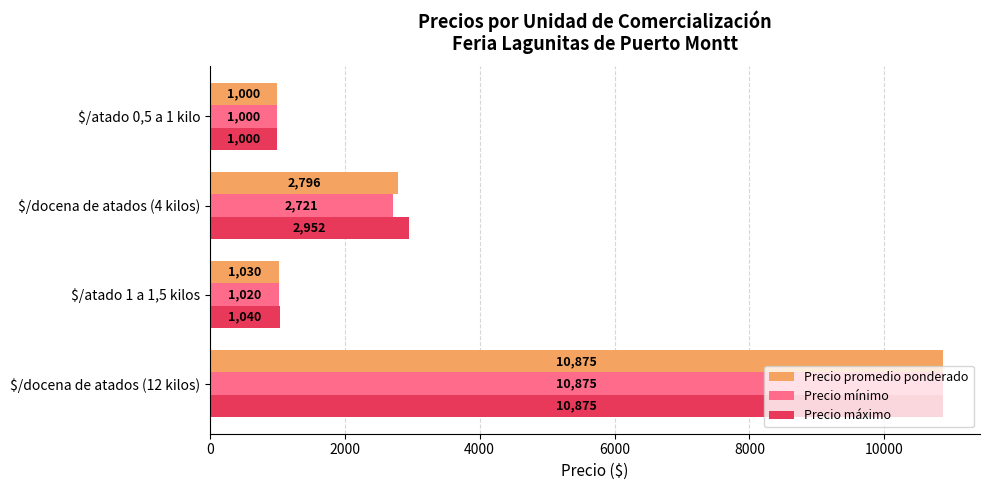

At which label does Precio mínimo reach its minimum?

$/atado 0,5 a 1 kilo